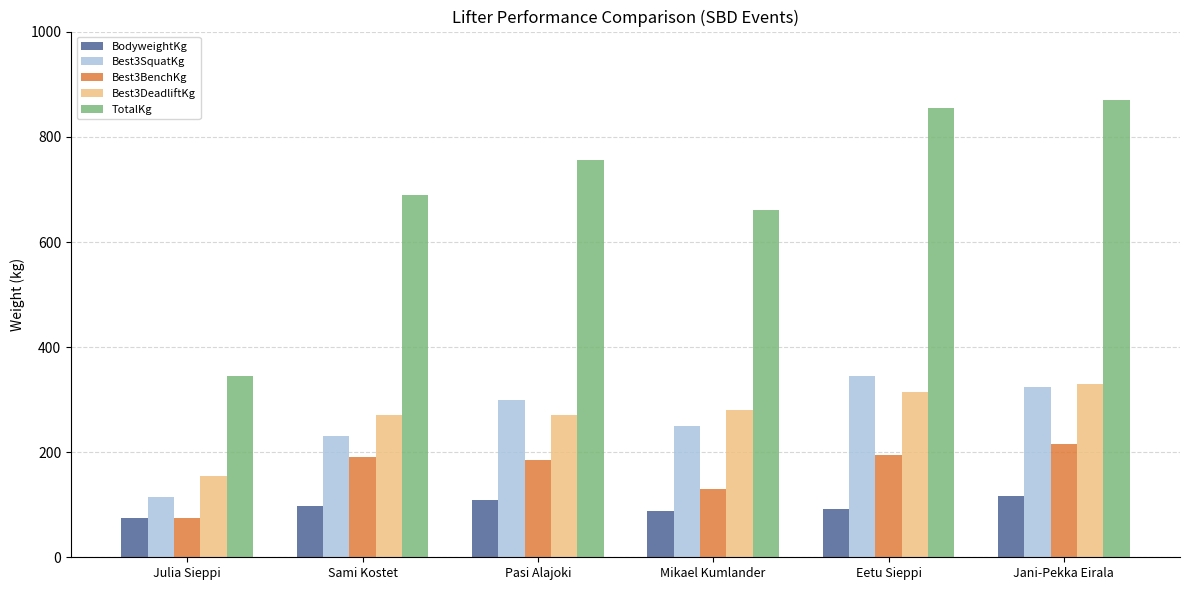

What is the sum of all Best3DeadliftKg values?

1620.0